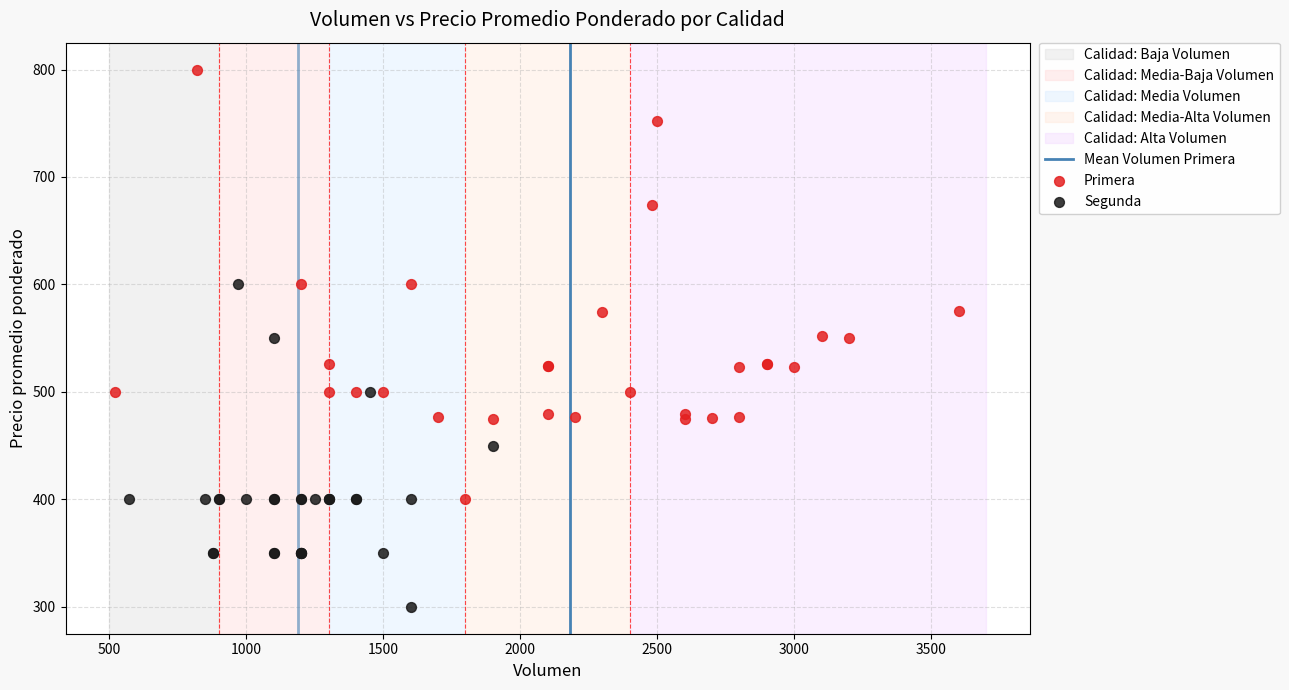

Which series reaches the maximum Y coordinate?

Primera